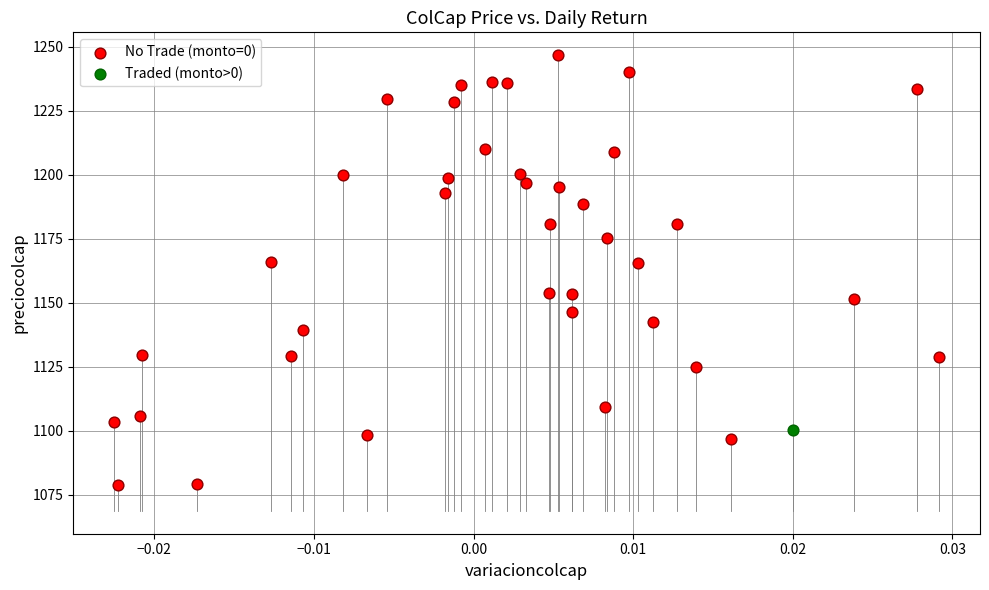

What are all the series names shown in the legend?

No Trade (monto=0), Traded (monto>0)